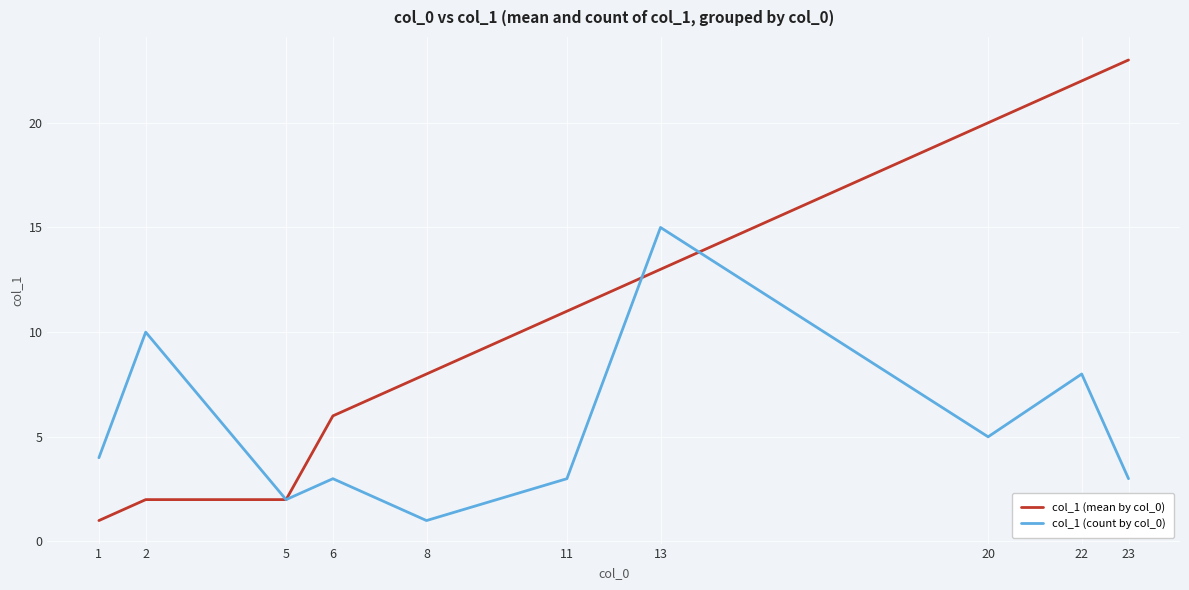

Rank the series by their maximum value, from highest to lowest.

col_1 (mean by col_0), col_1 (count by col_0)